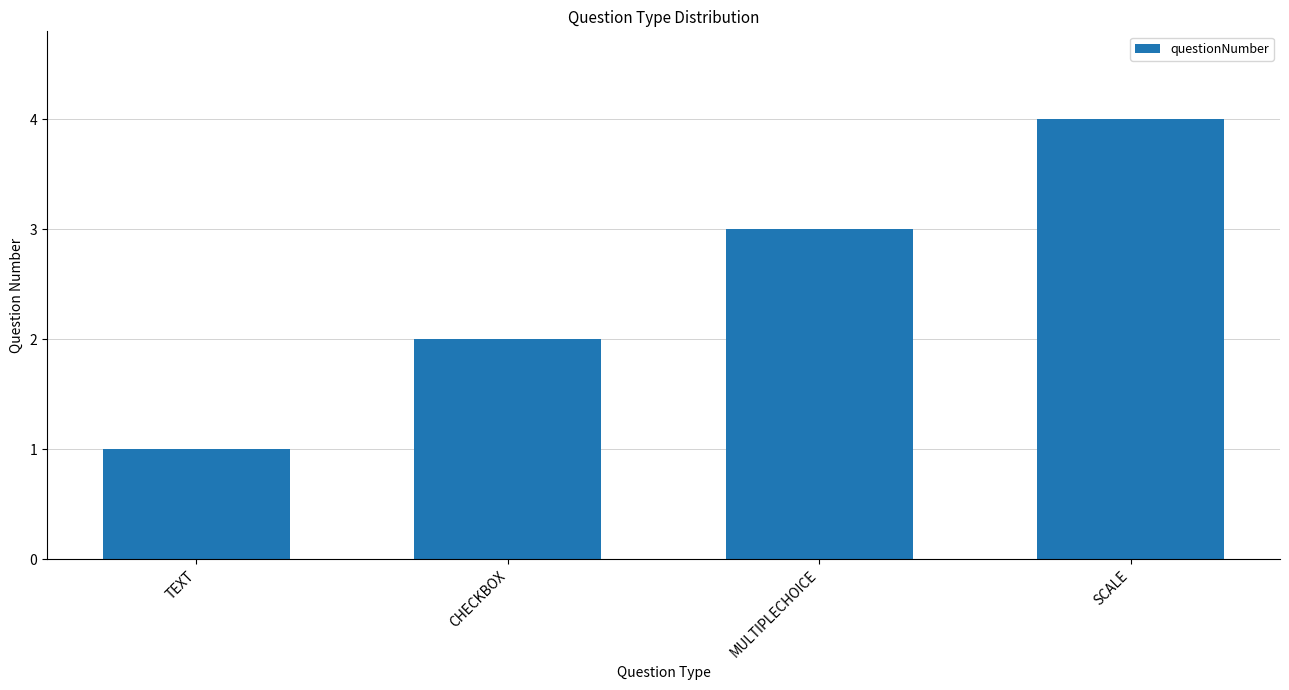

Reading left to right, extract all data points from this chart.

TEXT=1	CHECKBOX=2	MULTIPLECHOICE=3	SCALE=4